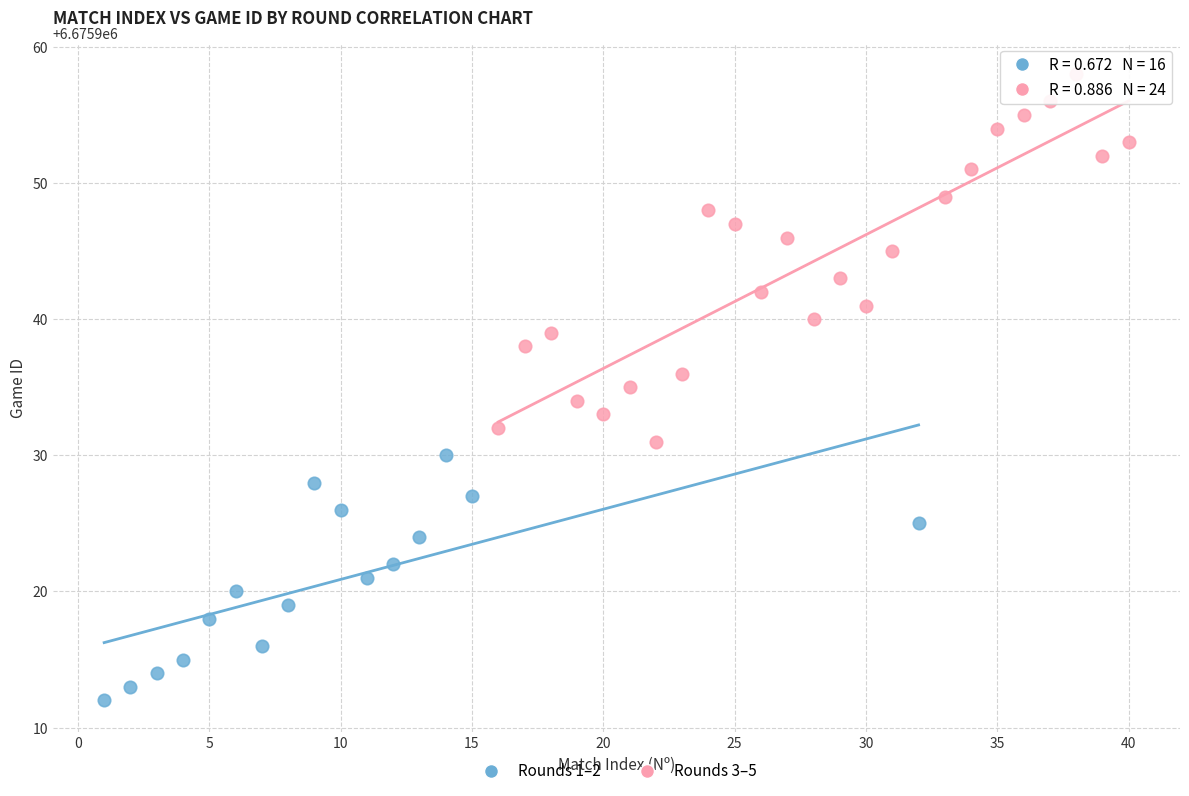

Which series contains the highest Y value?

Rounds 3–5